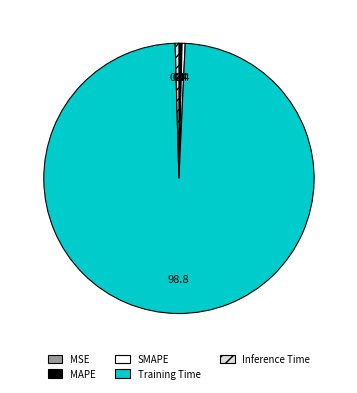

What is the largest slice in the pie chart?

Training Time